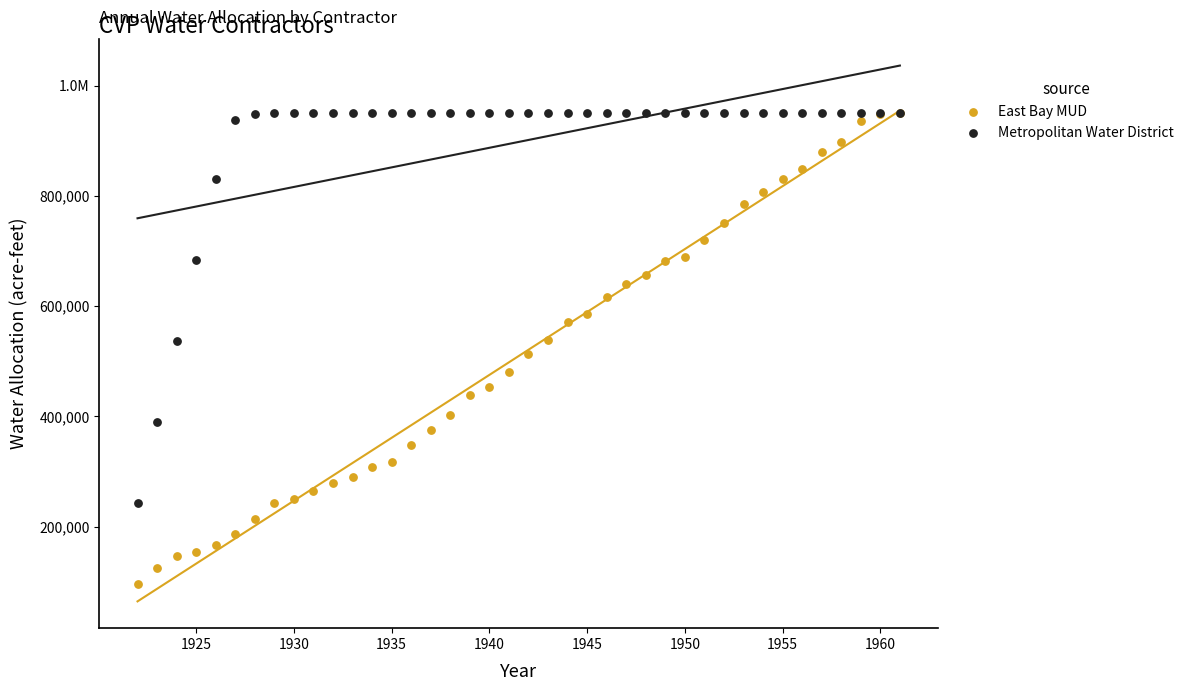

What are all the series names shown in the legend?

East Bay MUD, Metropolitan Water District